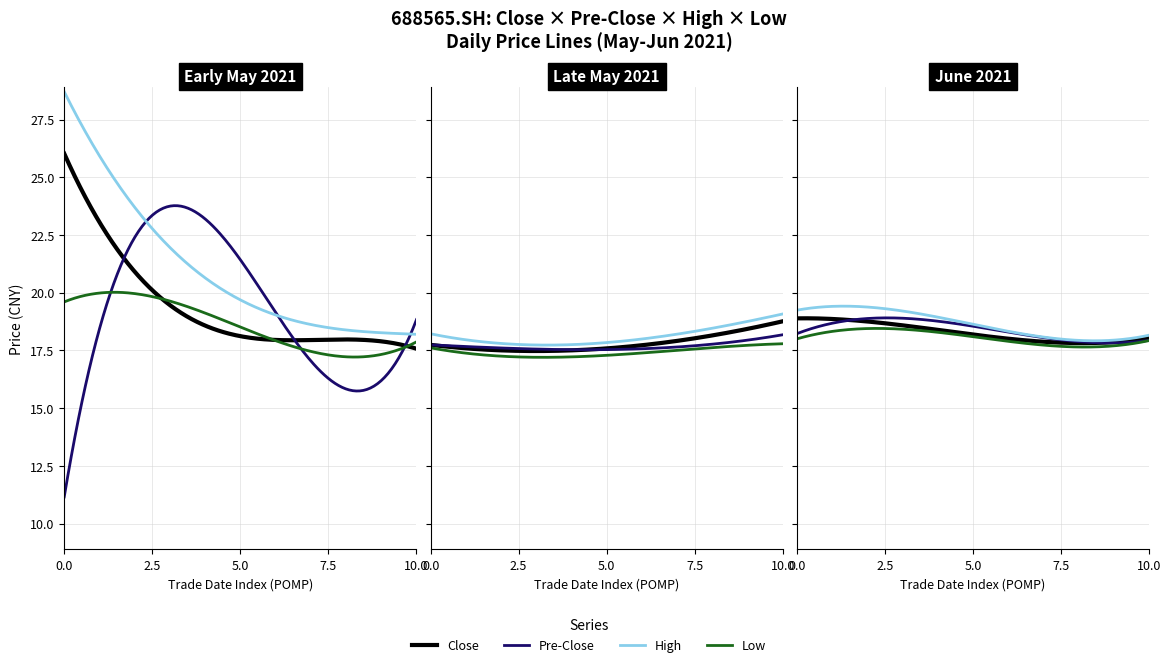

Reading left to right, what are all the values shown in this chart?

close: 26.0	21.8	18.5	18.6	18.1	17.6	17.7	17.8	17.3	17.5	17.9	17.6	18.2	18.8	19.0	18.4	18.0	18.1	17.9	18.0
pre_close: 9.4	26.0	21.8	18.5	18.6	18.1	17.6	17.7	17.8	17.3	17.5	17.9	17.6	18.2	18.8	19.0	18.4	18.0	18.1	17.9
high: 28.4	25.3	20.7	19.4	19.2	18.3	18.1	18.3	17.8	17.6	18.1	18.1	18.4	19.2	19.6	19.1	18.5	18.2	18.1	18.1
low: 19.0	21.8	18.1	18.2	18.0	17.6	17.6	17.7	17.1	17.2	17.4	17.6	17.4	17.9	18.7	18.2	18.0	17.8	17.8	17.9